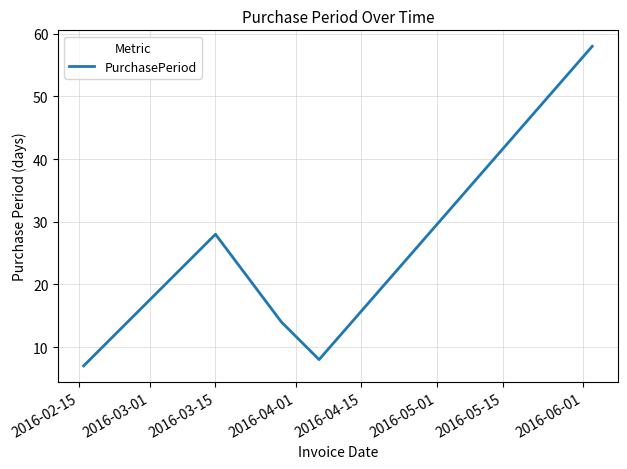

What is the difference between the second highest and second lowest values?

20